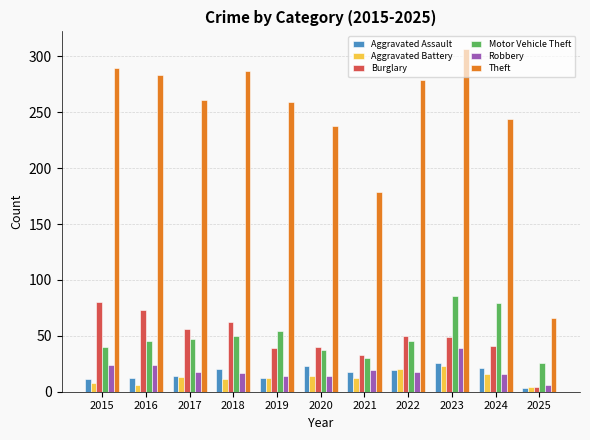

Is it true that Aggravated Battery equals 40 at 2023?

False